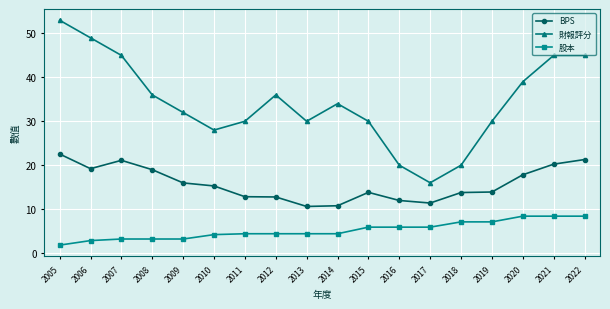

How many categories are shown in the chart?

18